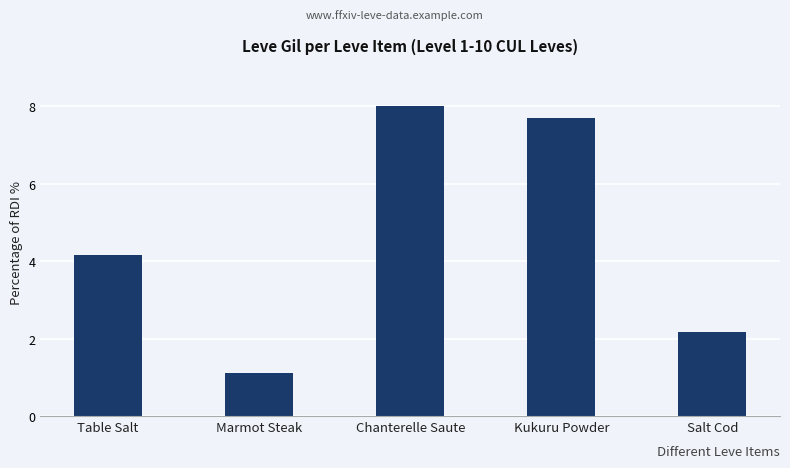

The chart shows a value of 7.0 at Table Salt. True or false?

False